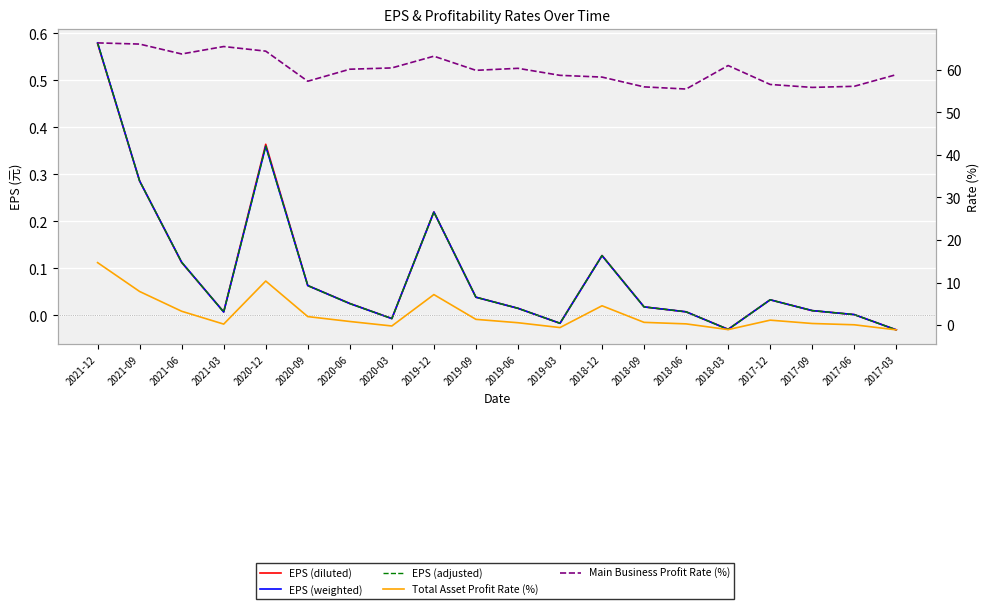

Which series changed the most between 2019-06 and 2017-09?

Main Business Profit Rate (%)